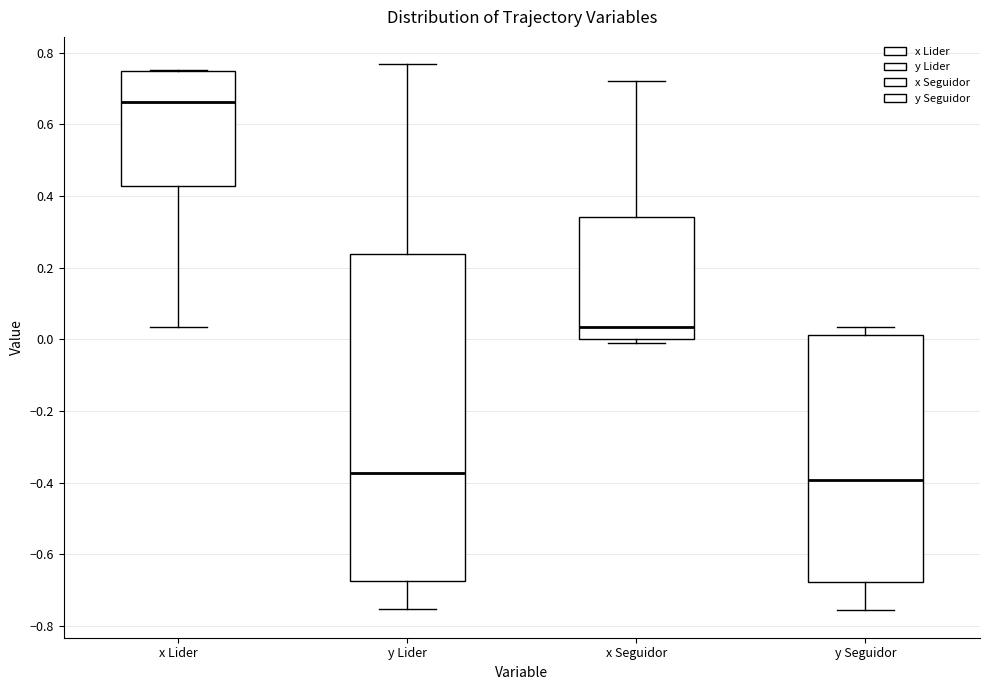

Which box is the tallest, from its lower edge to its upper edge?

y Lider